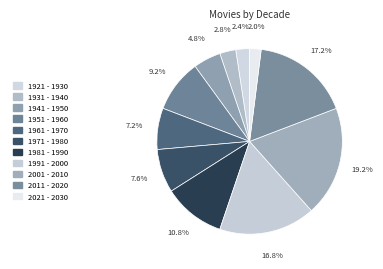

Does any single category account for the majority?

No